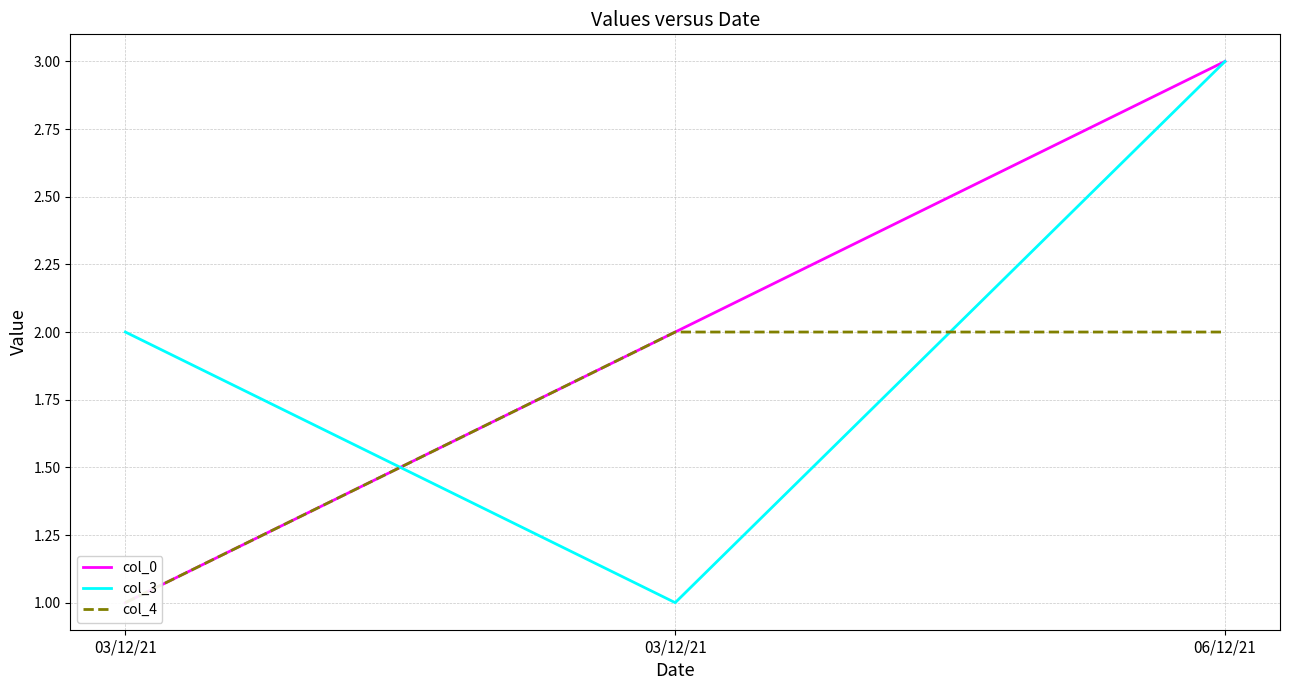

Which series has the largest total across all categories?

col_0